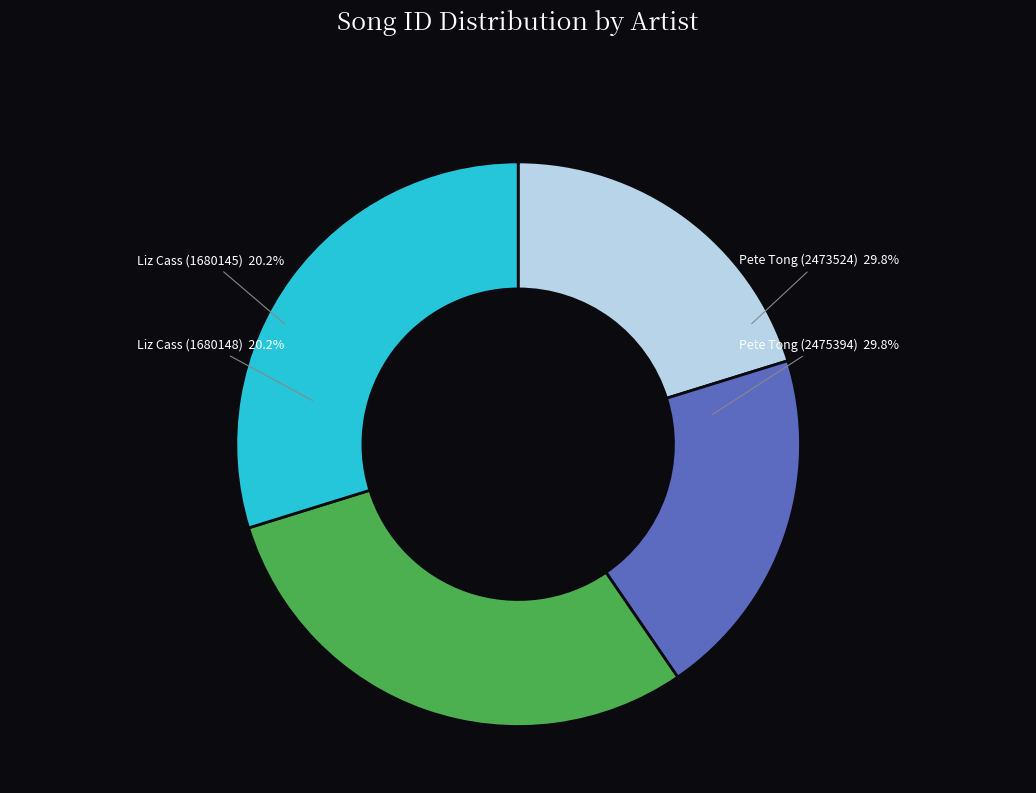

Rank the categories by value from highest to lowest.

Pete Tong (2475394), Pete Tong (2473524), Liz Cass (1680148), Liz Cass (1680145)